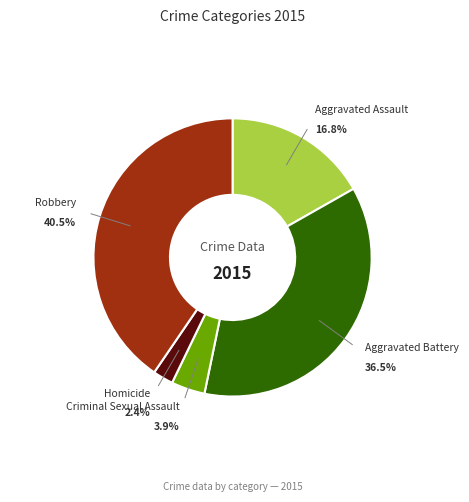

What is the smallest slice in the pie chart?

Homicide